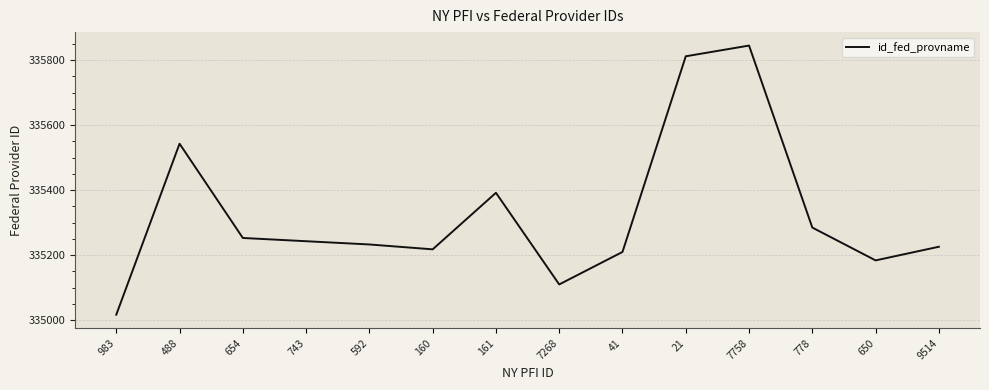

Read the value at 488, to the nearest 50.

335550